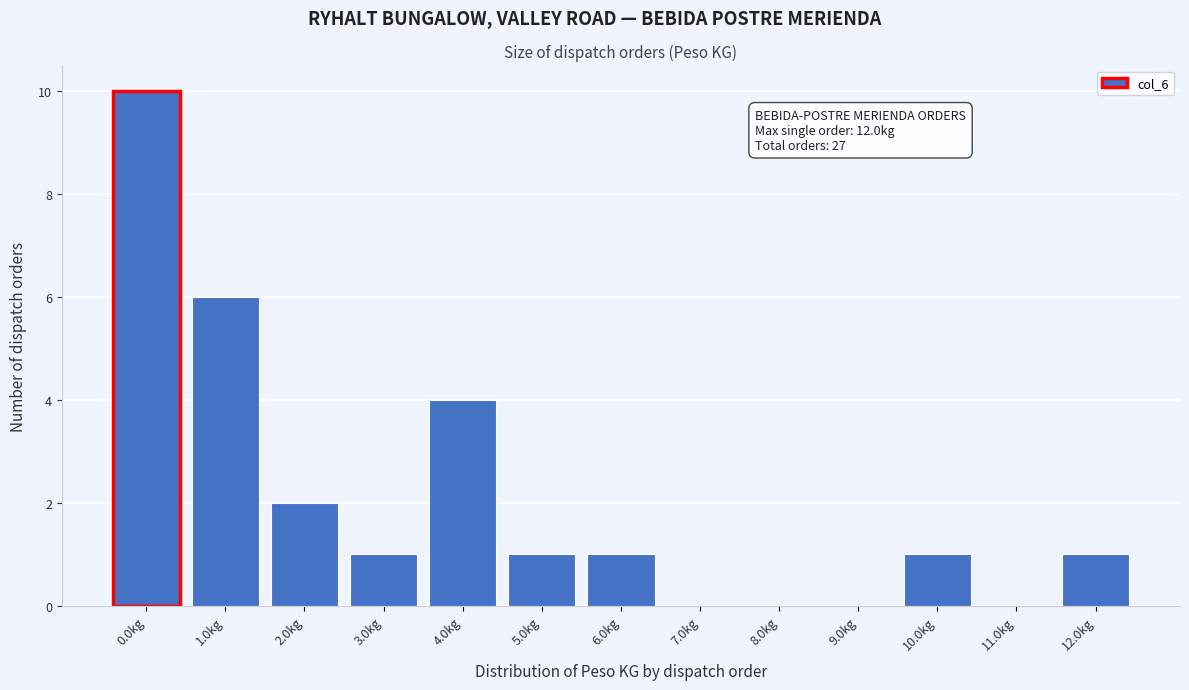

Reading right to left, transcribe all the data shown in this chart.

12.0kg=1	11.0kg=0	10.0kg=1	9.0kg=0	8.0kg=0	7.0kg=0	6.0kg=1	5.0kg=1	4.0kg=4	3.0kg=1	2.0kg=2	1.0kg=6	0.0kg=10